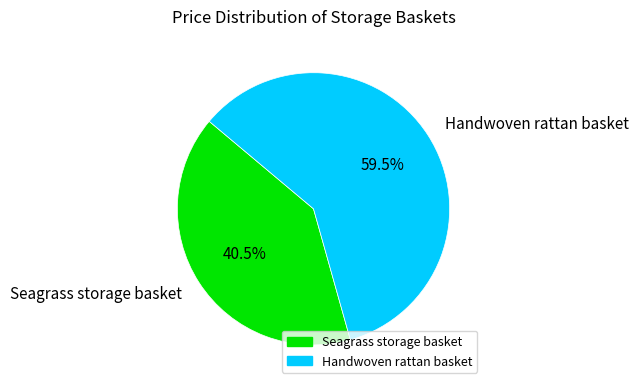

To the nearest percent, what is the difference between the largest and smallest slice percentages?

19%